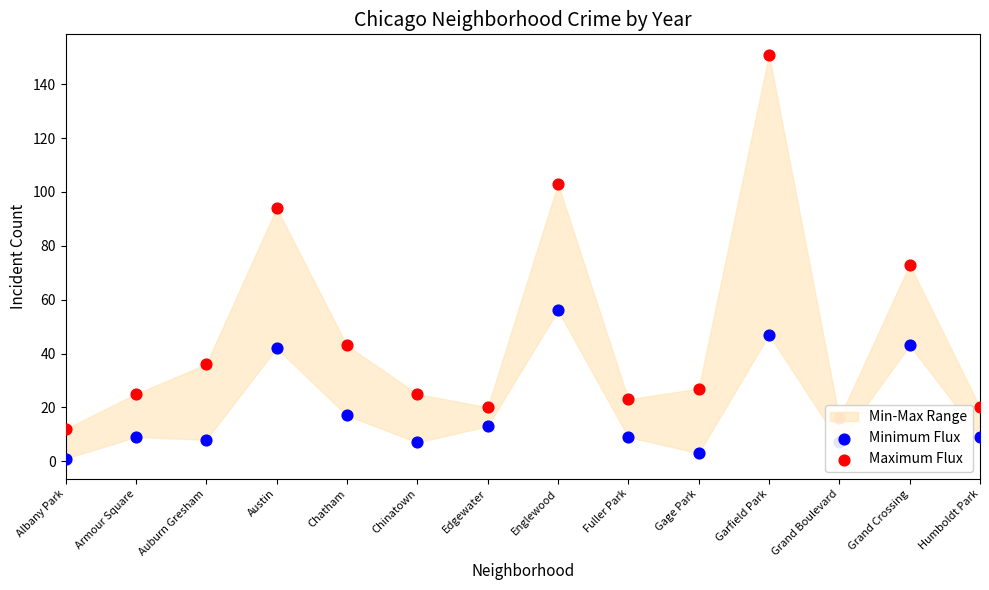

Which series reaches the minimum Y coordinate?

Minimum Flux